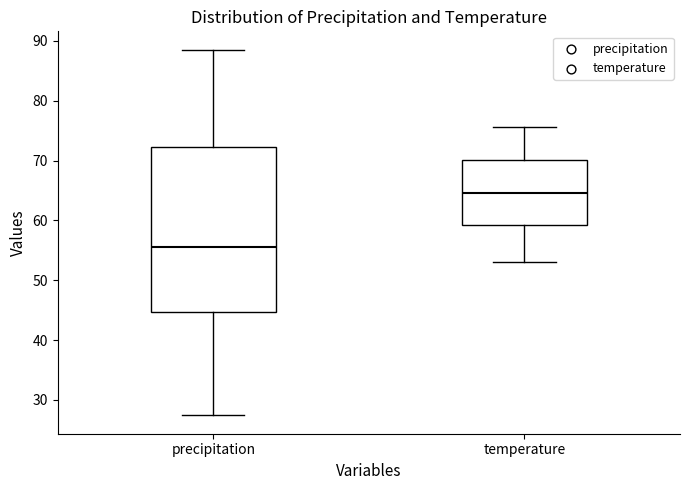

Where does the lower whisker of the box for precipitation end on the y-axis? The values are not printed on the chart, so give them approximately, as read against the axis.

27